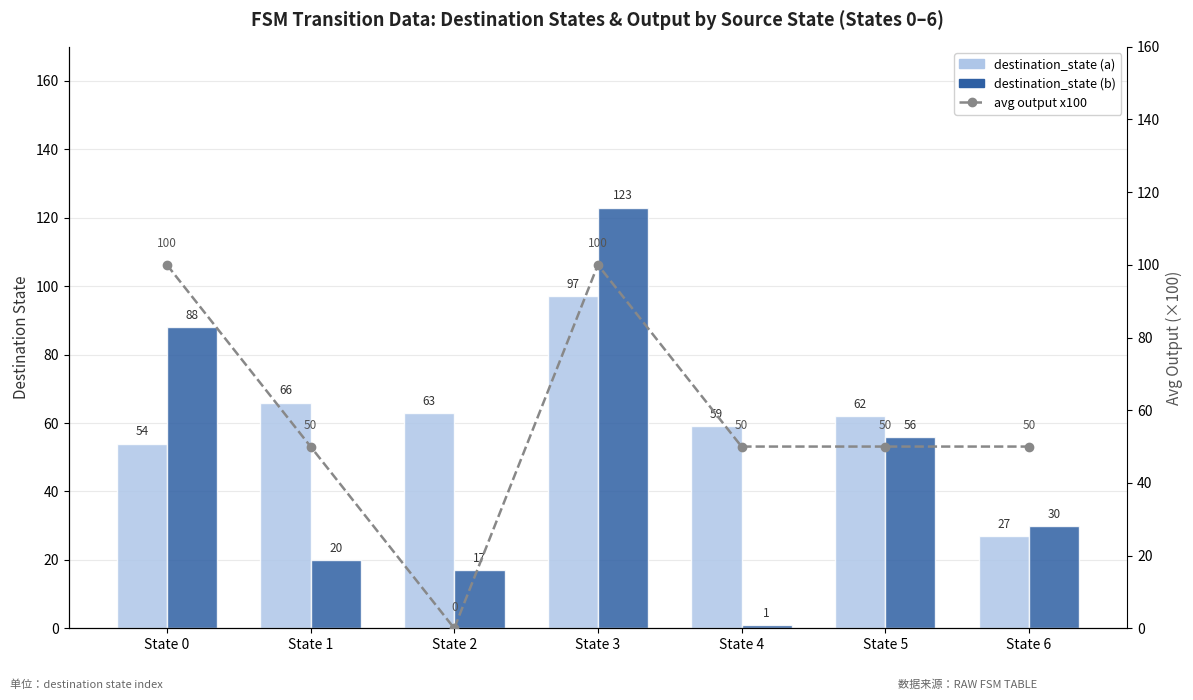

What are all the series names shown in the legend?

destination_state (a), destination_state (b), avg output x100